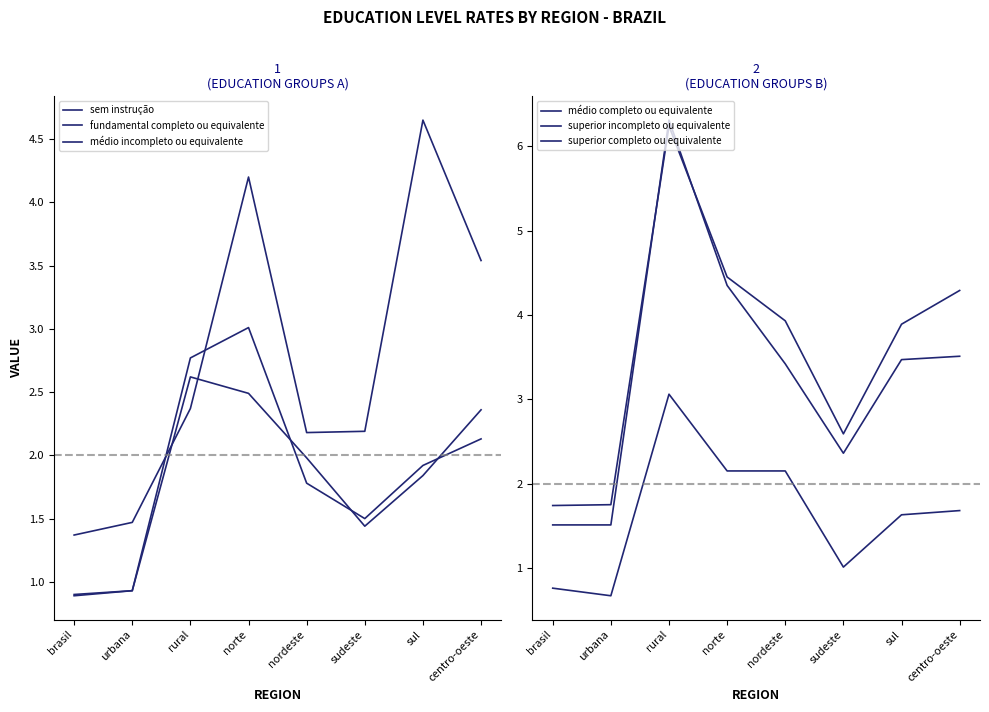

Reading left to right, what are all the values shown in this chart?

sem instrução: 1.4	1.5	2.4	4.2	2.2	2.2	4.7	3.5
fundamental completo ou equivalente: 0.9	0.9	2.6	2.5	2.0	1.4	1.8	2.4
médio incompleto ou equivalente: 0.9	0.9	2.8	3.0	1.8	1.5	1.9	2.1
médio completo ou equivalente: 0.8	0.7	3.1	2.1	2.1	1.0	1.6	1.7
superior incompleto ou equivalente: 1.5	1.5	6.3	4.3	3.4	2.4	3.5	3.5
superior completo ou equivalente: 1.7	1.8	6.2	4.5	3.9	2.6	3.9	4.3